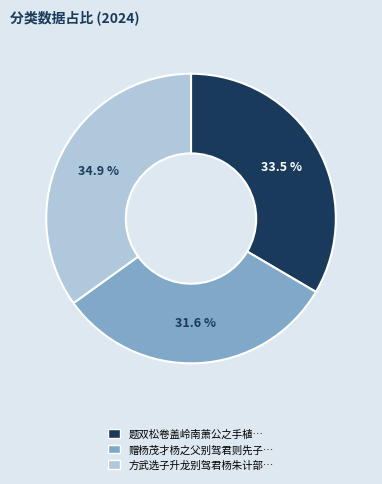

Is there any slice that represents more than half of the pie?

No